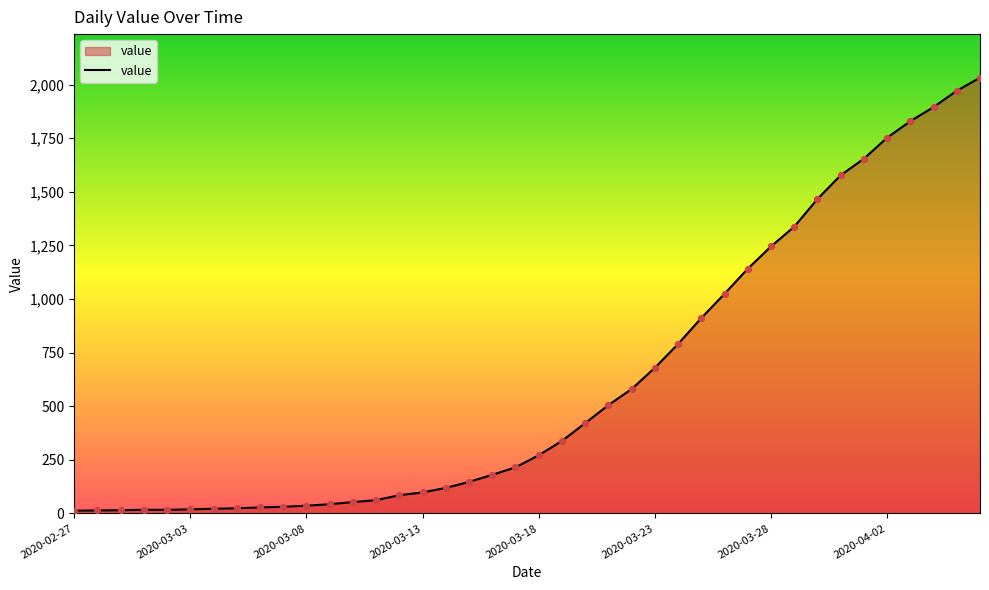

What is the difference between the maximum and minimum values?

2019